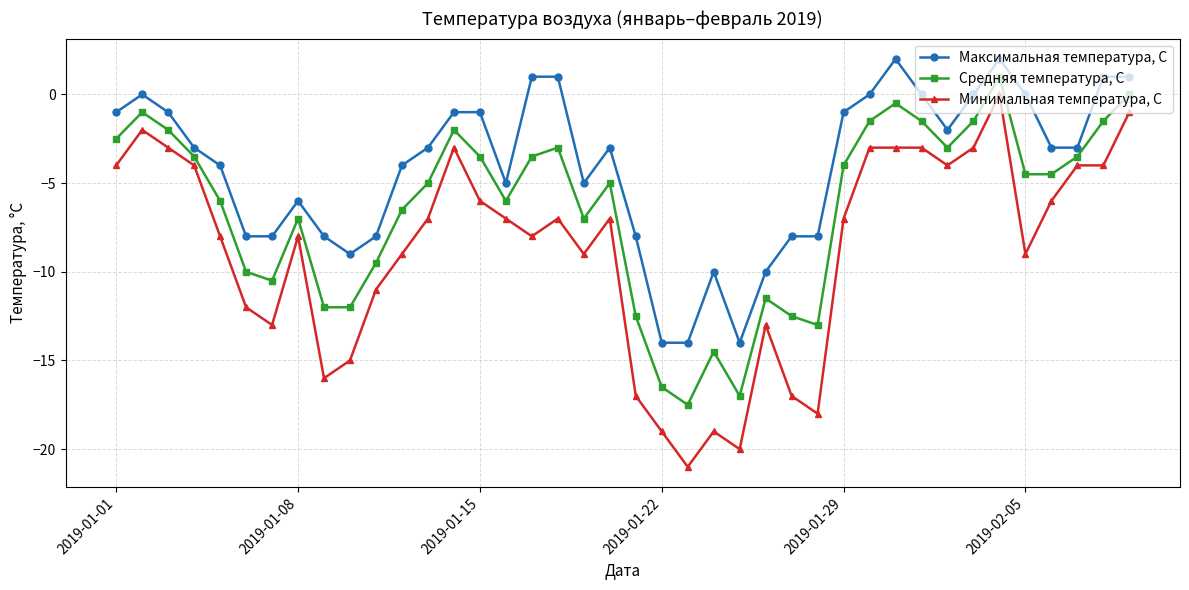

Rank the series by their maximum value, from highest to lowest.

Максимальная температура, С, Средняя температура, С, Минимальная температура, С